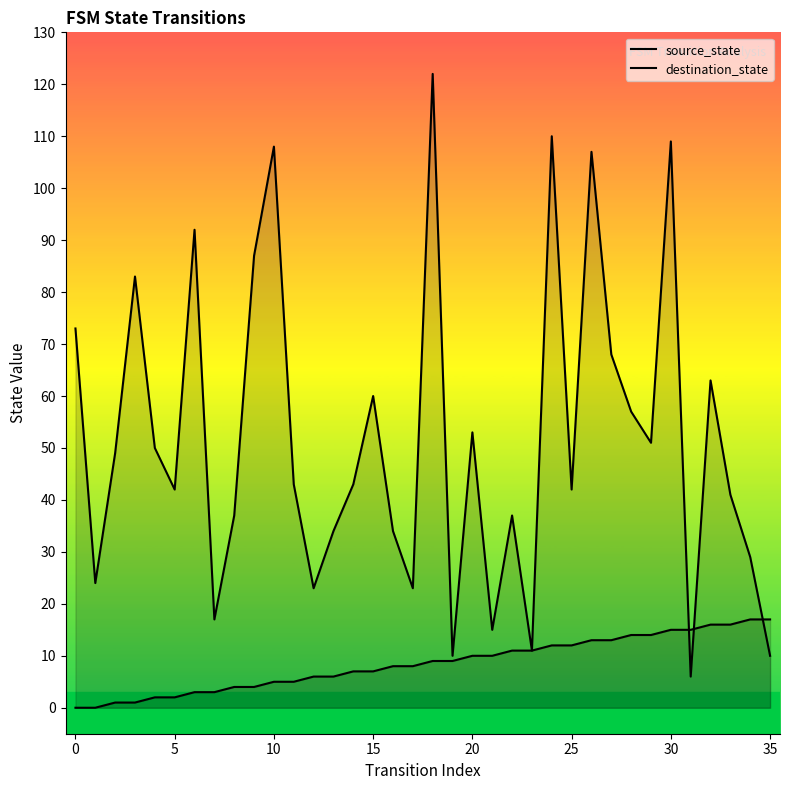

What is the difference between the second highest and minimum values in the destination_state series?

104